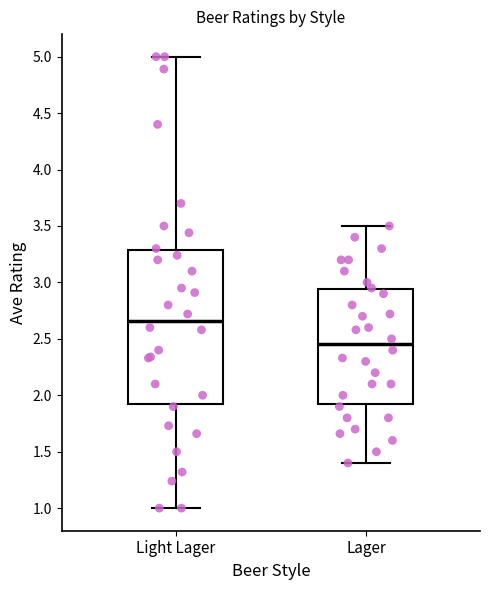

Comparing the boxes themselves (not the whiskers), which one is the tallest?

Light Lager